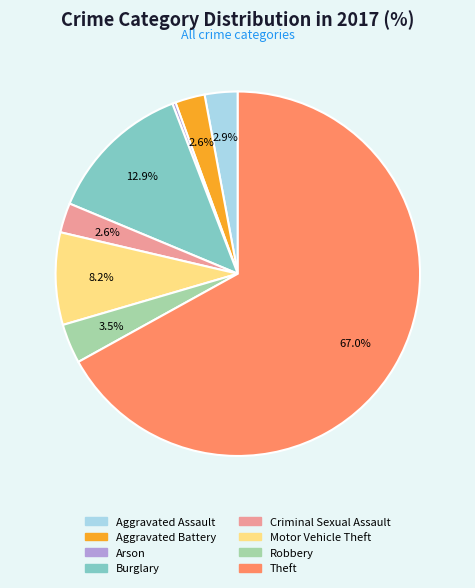

Count the number of slices in the pie.

8